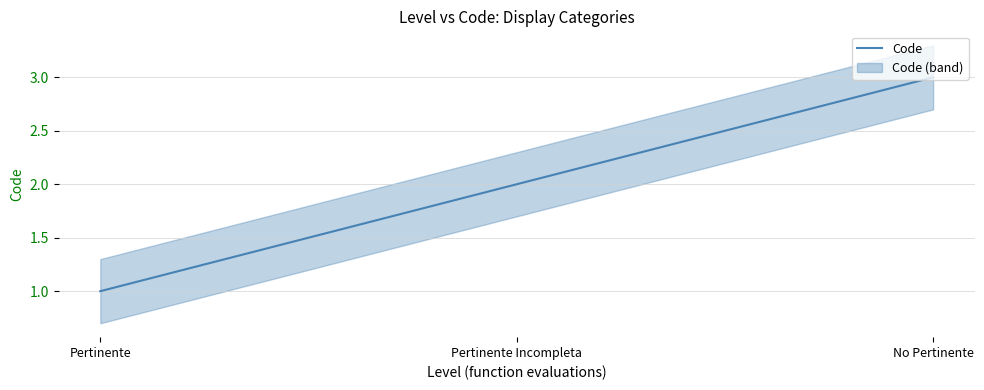

What is the sum of all values?

6